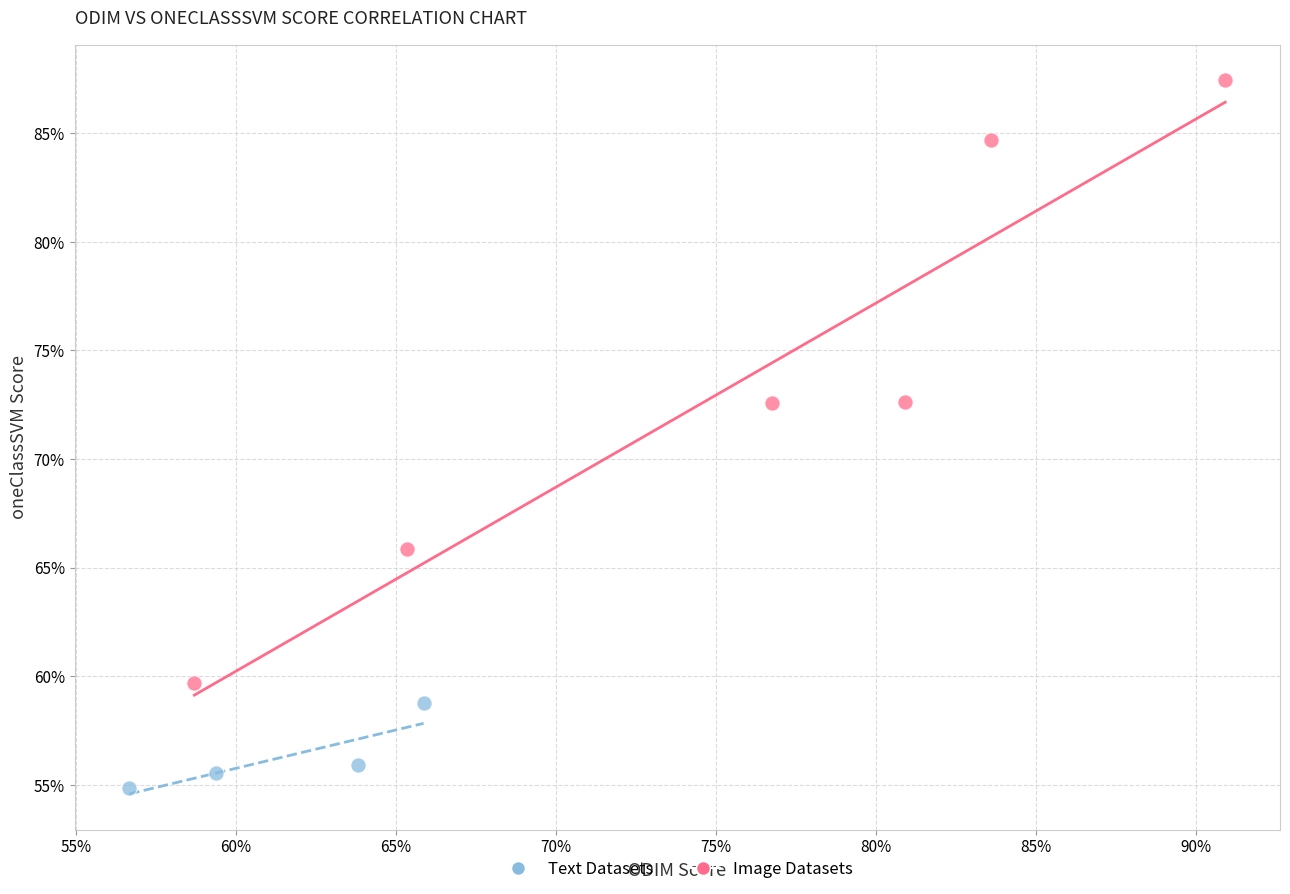

Which series reaches the minimum Y coordinate?

Text Datasets